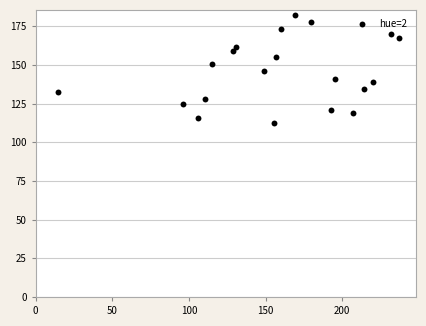

What is the range of Y values (max minus min)?

69.4